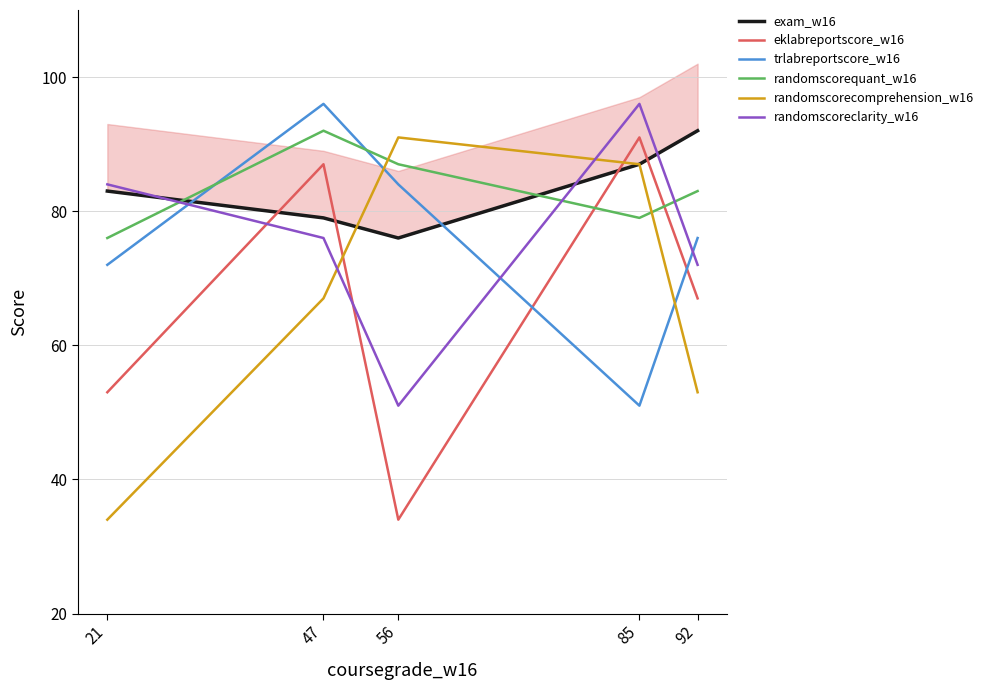

Between 47 and 56, which is larger?

47